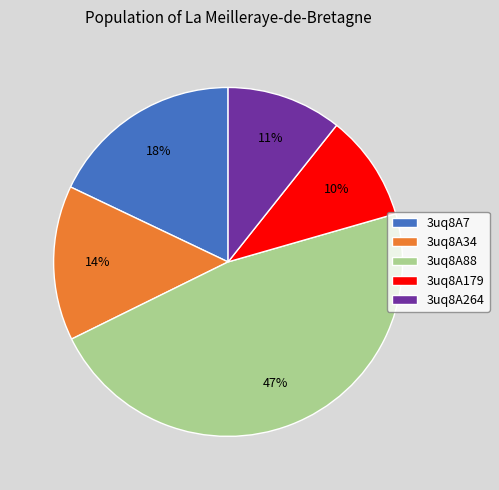

Combined, do 3uq8A34 and 3uq8A179 account for over 50%?

No